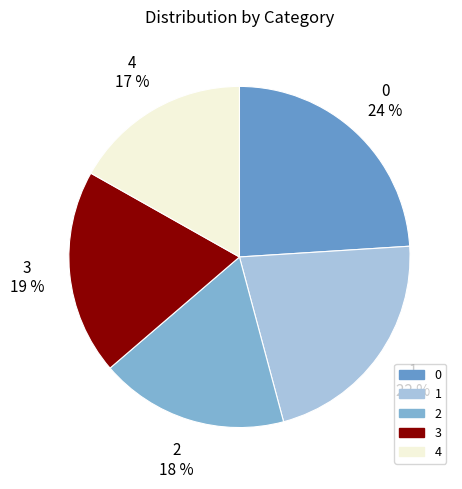

To the nearest percent, what percentage of the pie is 3?

19%